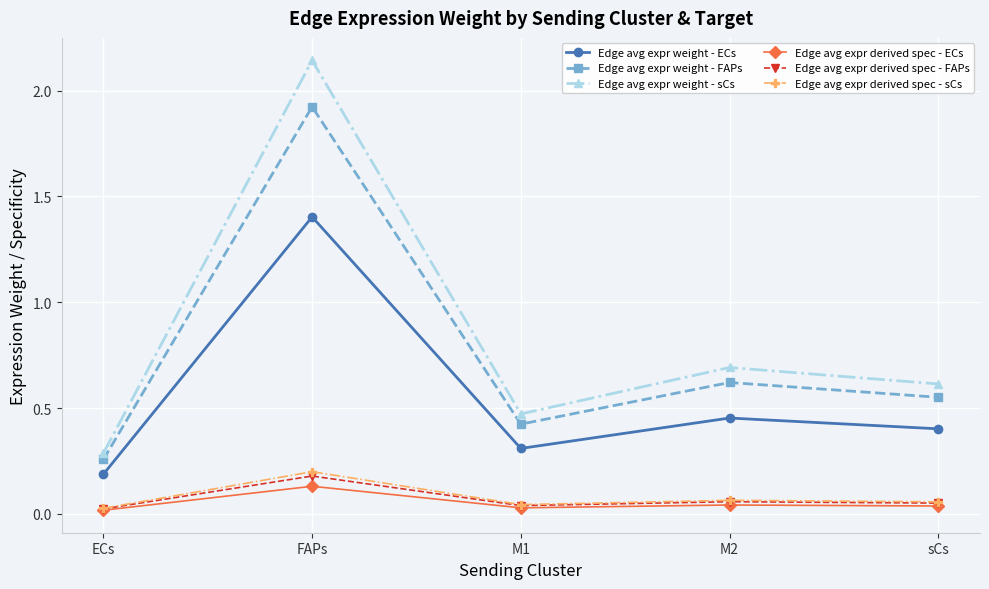

What is the label of the 2nd point from the left?

FAPs